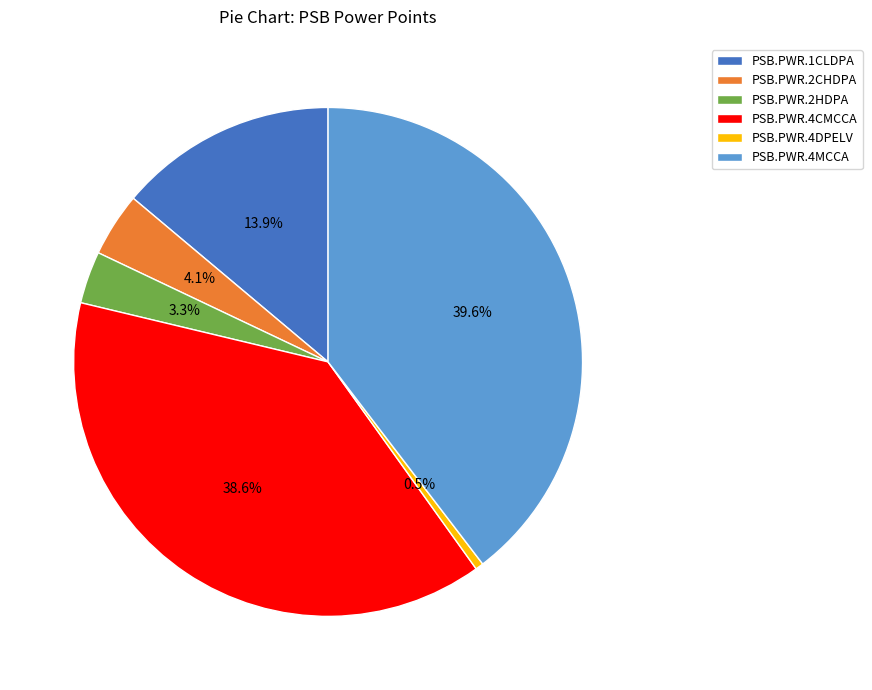

To the nearest percent, what is the average slice percentage?

17%